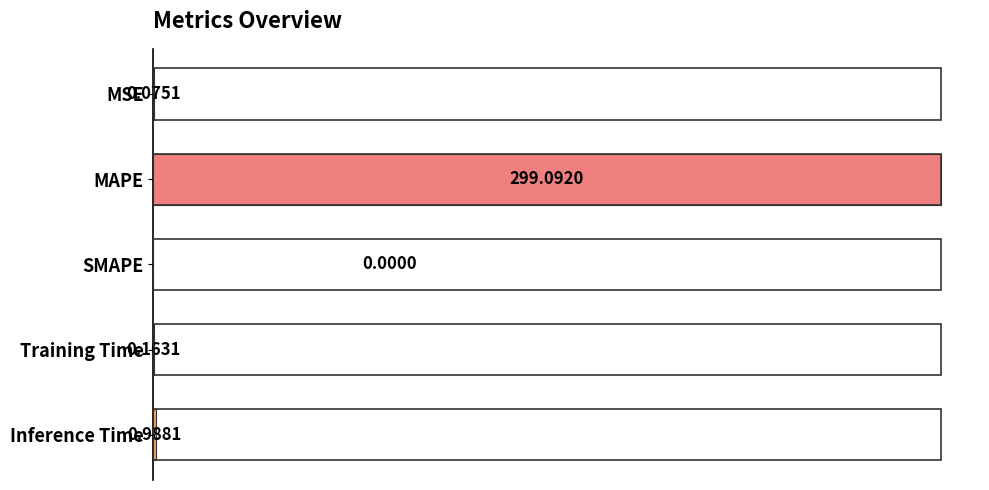

At which label is the value closest to 149?

Inference Time